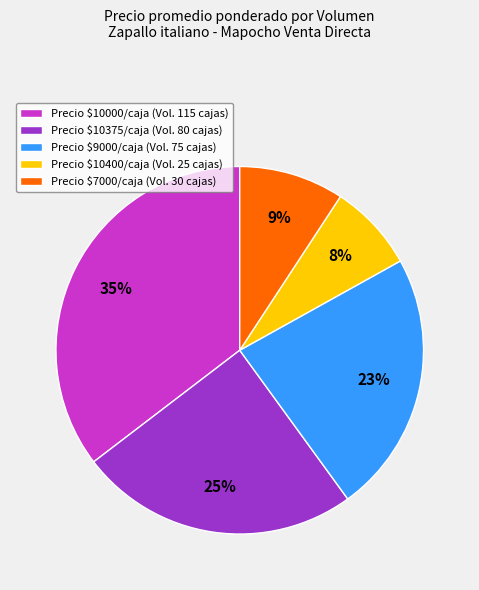

To the nearest percent, what is the average slice percentage?

20%